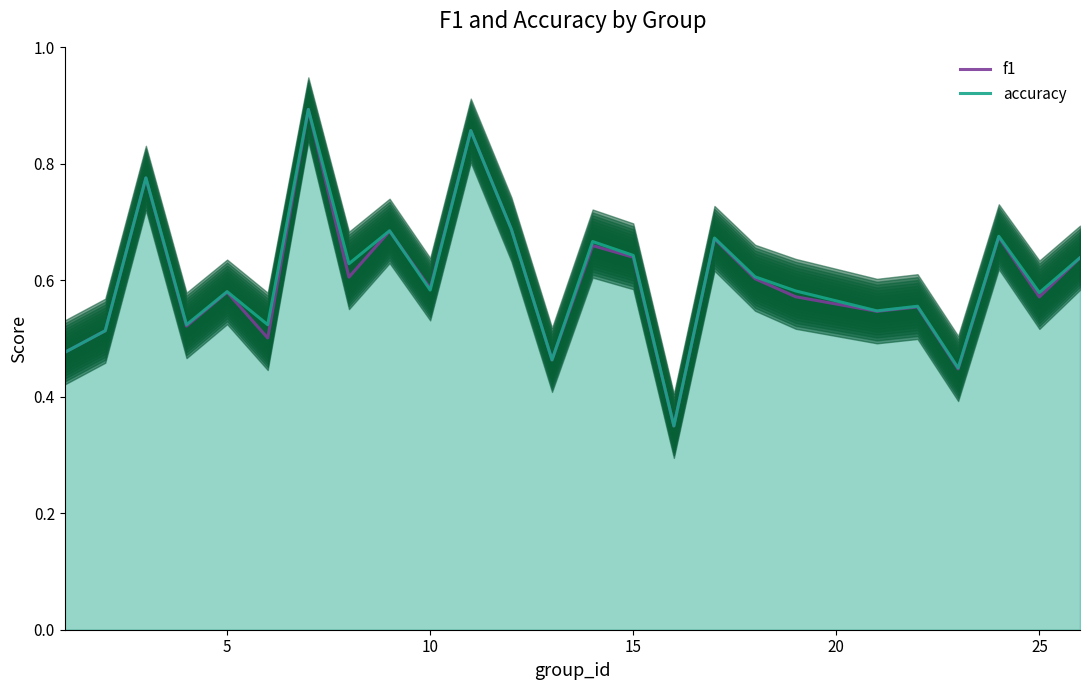

The accuracy series shows 0.2 at 11. True or false?

False